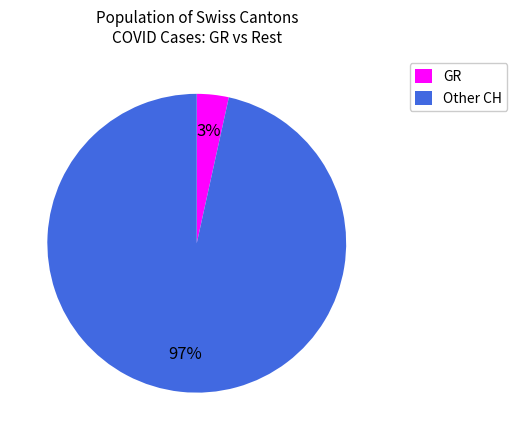

What percentage is the Other CH slice, to the nearest percent?

97%